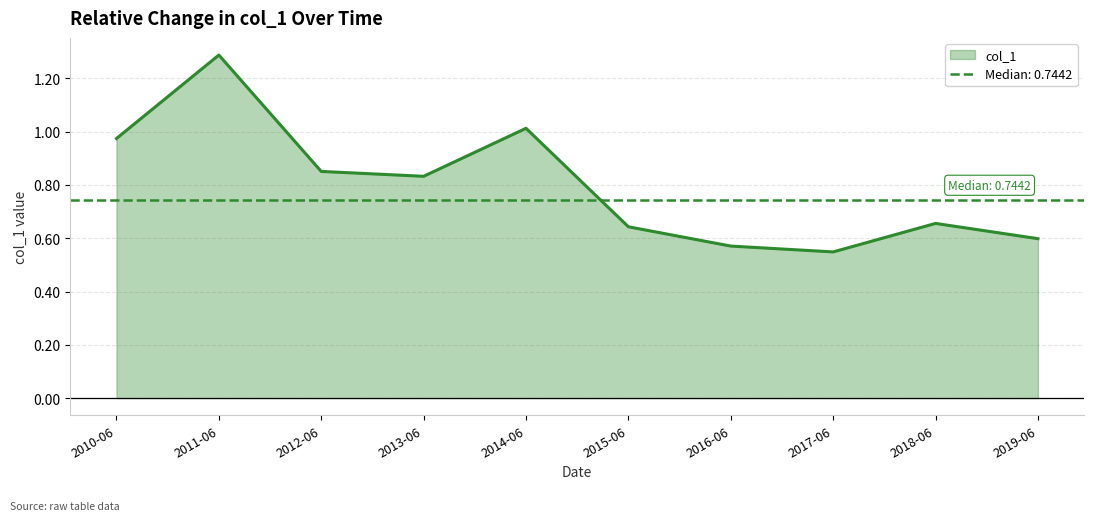

How many interior local peaks (higher than both neighbors) does the data have?

3